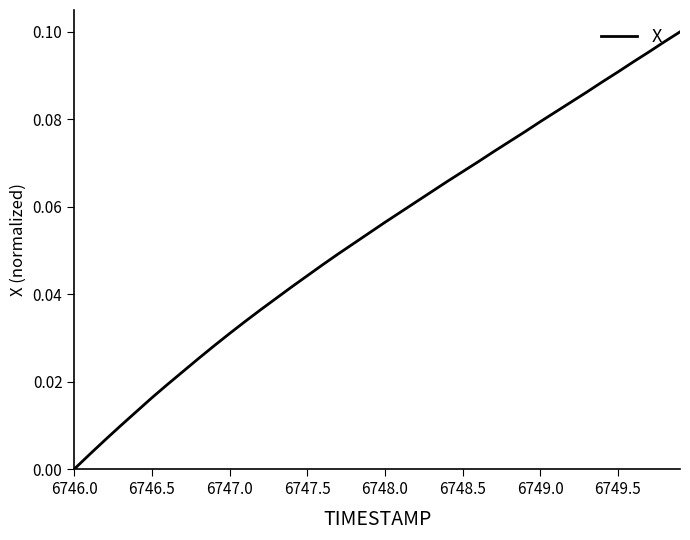

What is the difference between the second highest and second lowest values?

0.1